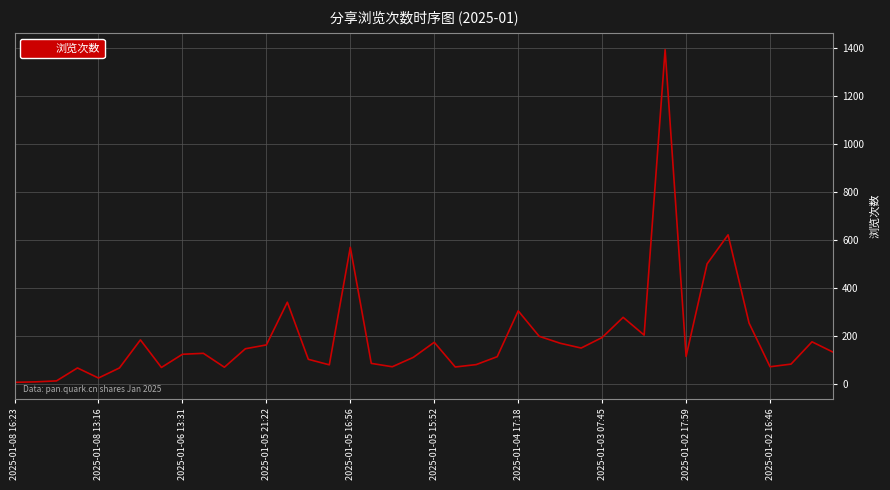

What is the difference between the maximum and minimum values?

1387